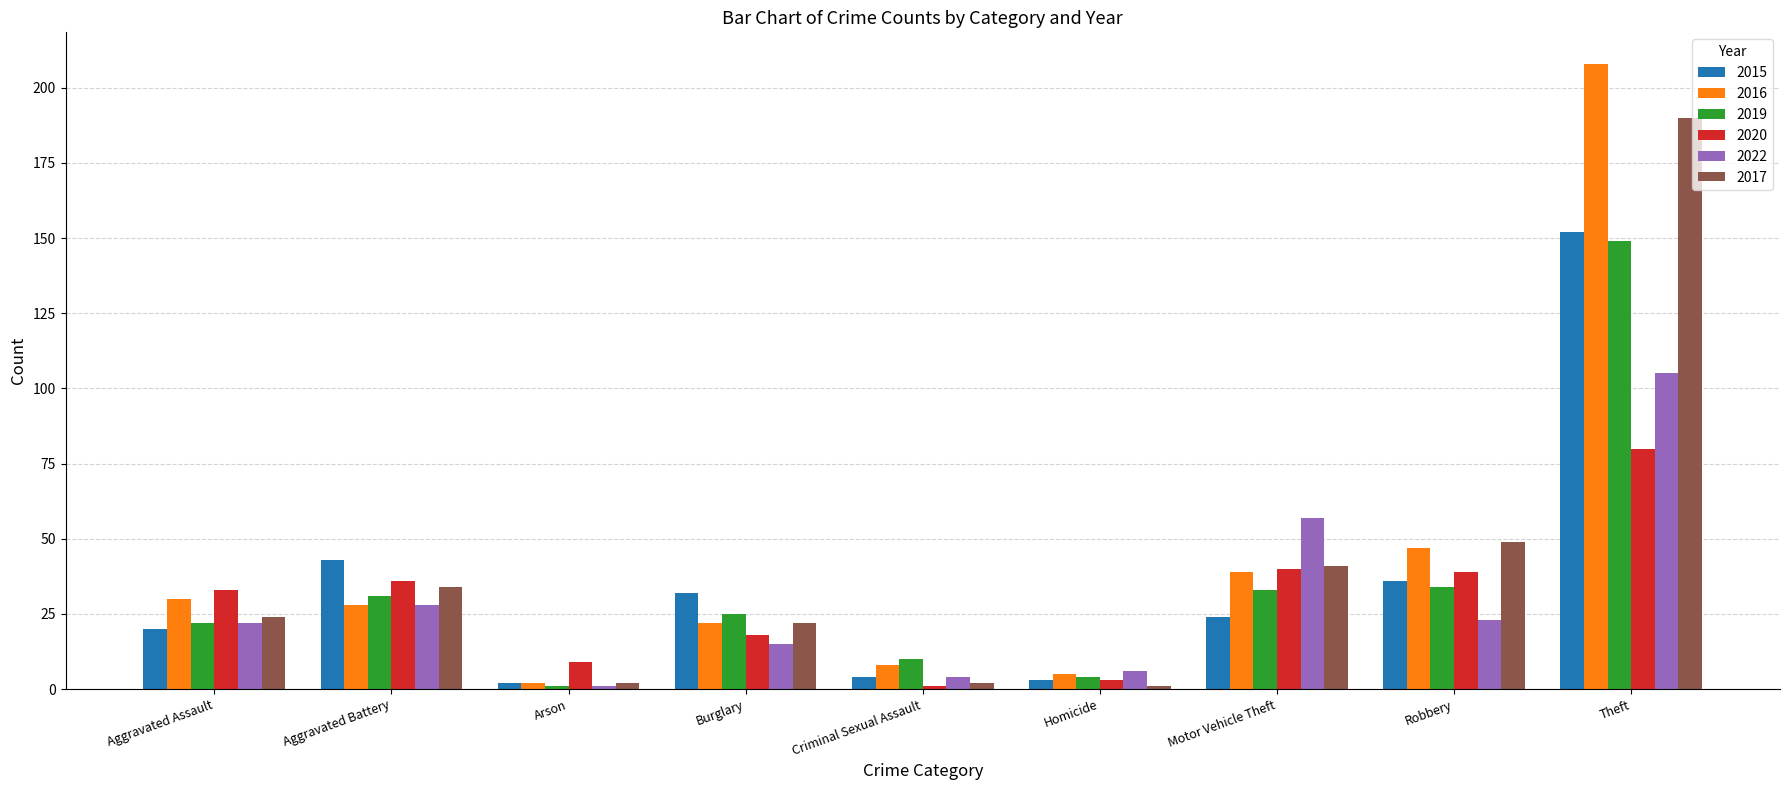

Reading left to right, list all the values displayed in this chart.

2015: Aggravated Assault=20	Aggravated Battery=43	Arson=2	Burglary=32	Criminal Sexual Assault=4	Homicide=3	Motor Vehicle Theft=24	Robbery=36	Theft=152
2016: Aggravated Assault=30	Aggravated Battery=28	Arson=2	Burglary=22	Criminal Sexual Assault=8	Homicide=5	Motor Vehicle Theft=39	Robbery=47	Theft=208
2019: Aggravated Assault=22	Aggravated Battery=31	Arson=1	Burglary=25	Criminal Sexual Assault=10	Homicide=4	Motor Vehicle Theft=33	Robbery=34	Theft=149
2020: Aggravated Assault=33	Aggravated Battery=36	Arson=9	Burglary=18	Criminal Sexual Assault=1	Homicide=3	Motor Vehicle Theft=40	Robbery=39	Theft=80
2022: Aggravated Assault=22	Aggravated Battery=28	Arson=1	Burglary=15	Criminal Sexual Assault=4	Homicide=6	Motor Vehicle Theft=57	Robbery=23	Theft=105
2017: Aggravated Assault=24	Aggravated Battery=34	Arson=2	Burglary=22	Criminal Sexual Assault=2	Homicide=1	Motor Vehicle Theft=41	Robbery=49	Theft=190